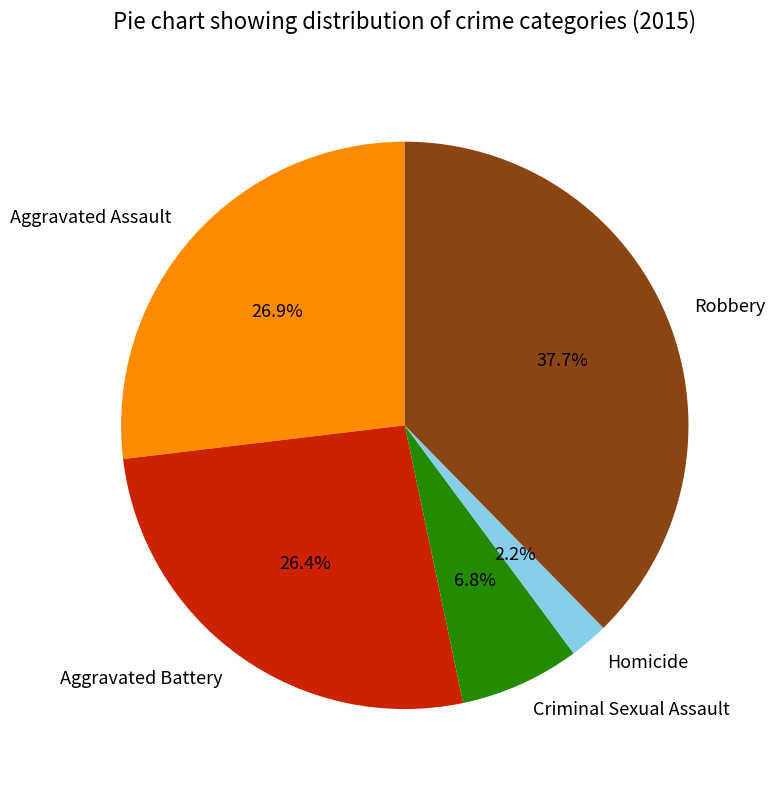

Which has a higher value, Robbery or Aggravated Battery?

Robbery